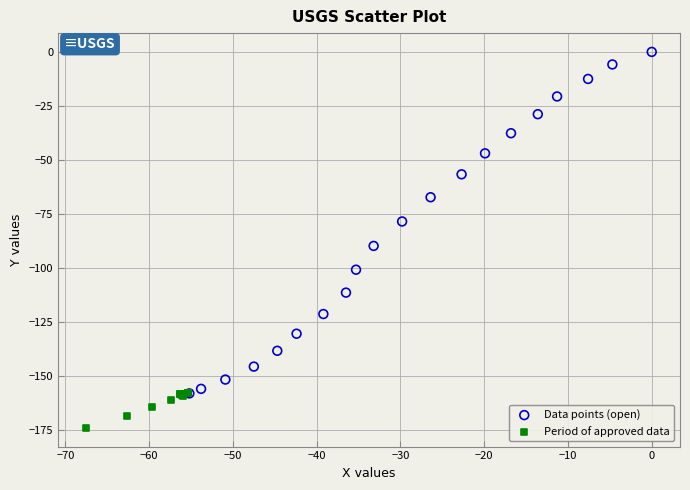

Which series contains the lowest Y value?

Period of approved data